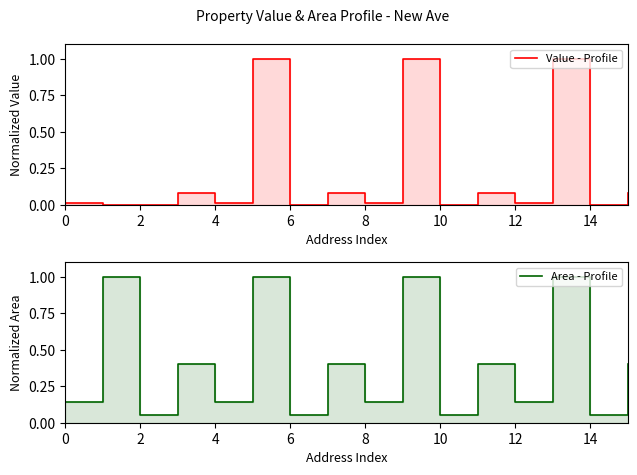

Is it true that Value - Profile equals 0.0 at 12?

True